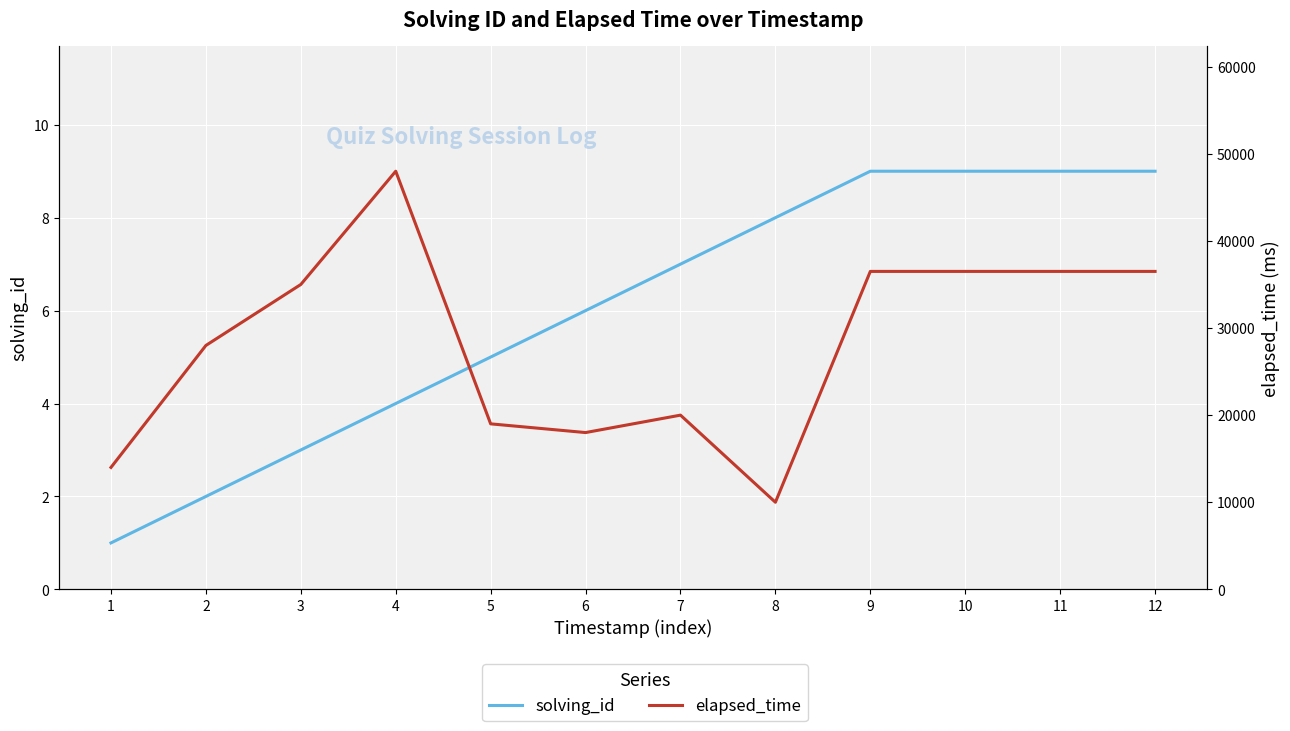

The solving_id series shows 16 at 9. True or false?

False